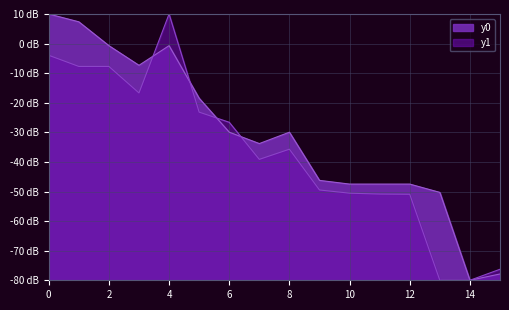

Between 11 and 15, which is larger?

11